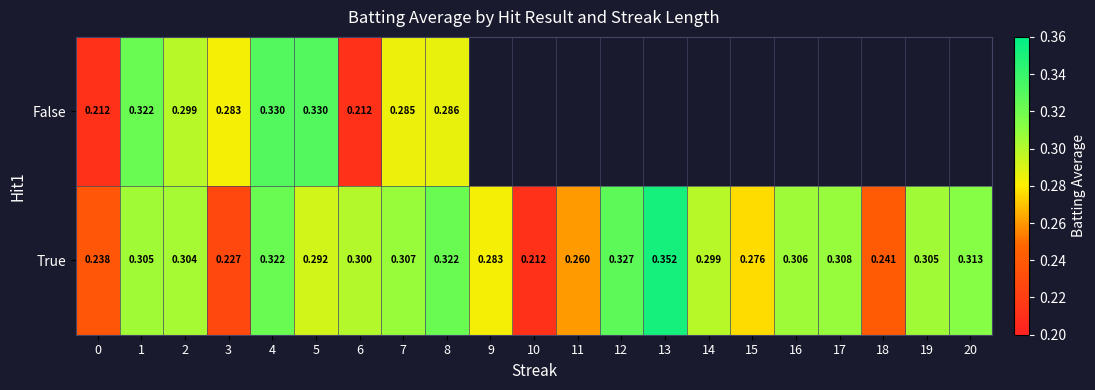

Between 20 and 3, which is larger?

3